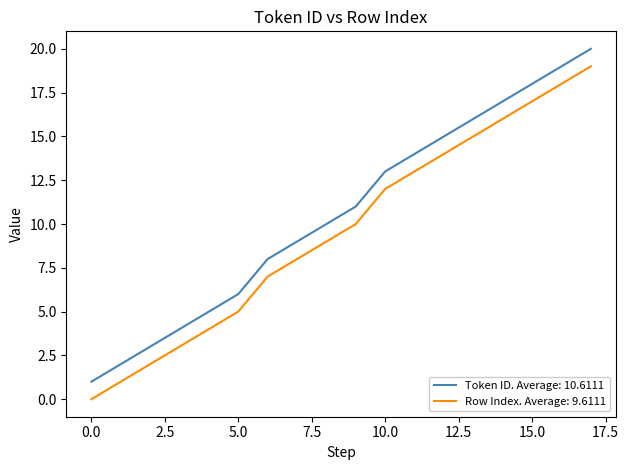

What is the maximum value for Token ID. Average: 10.6111?

20